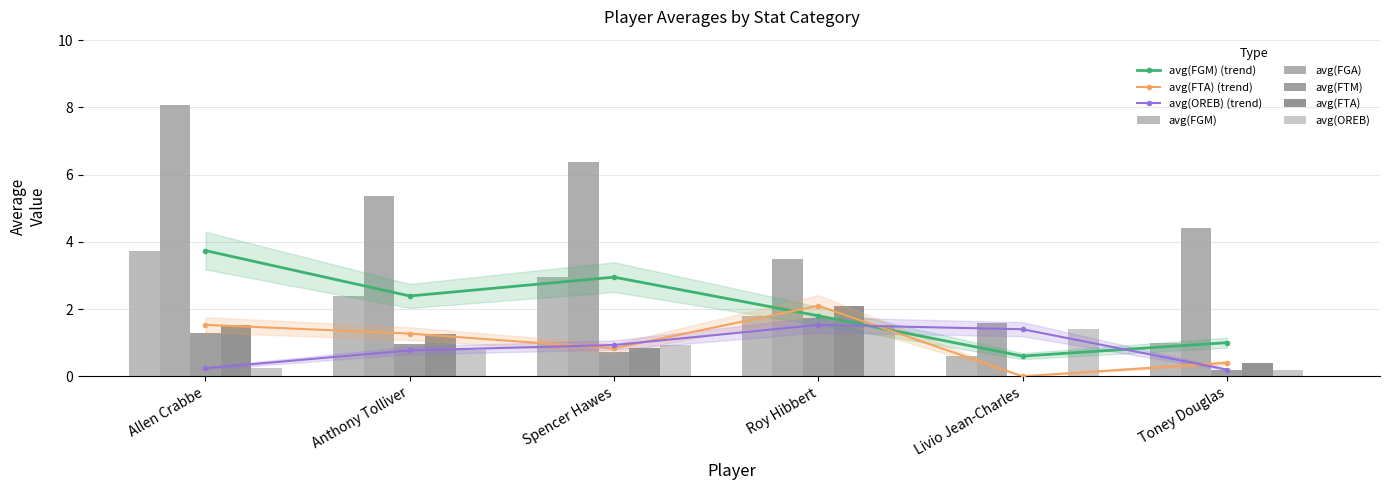

How many values in the avg(FGM) series exceed 2?

3